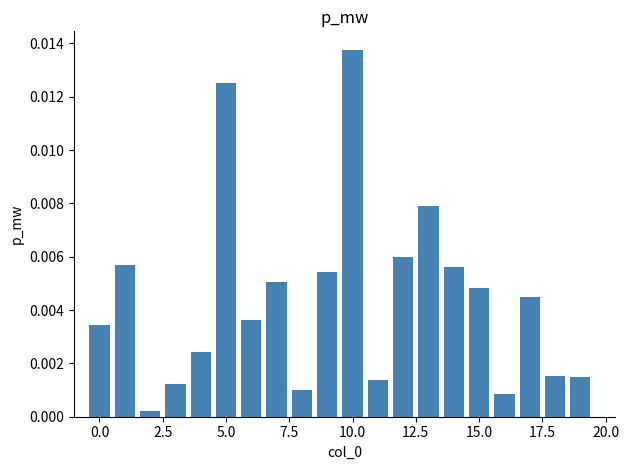

At which category does the chart reach its peak across all series?

10.0